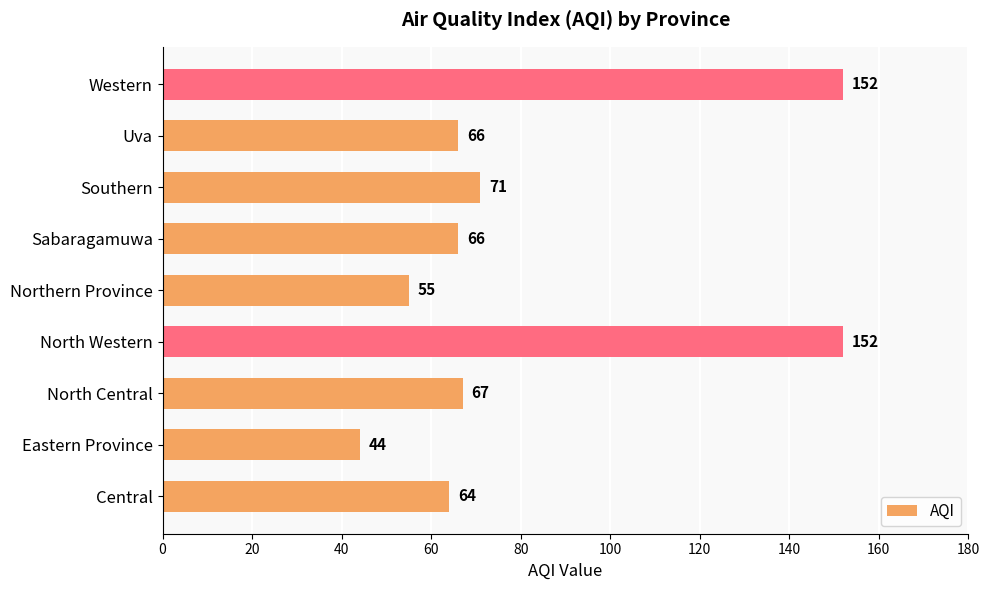

What is the minimum value shown in the chart?

44